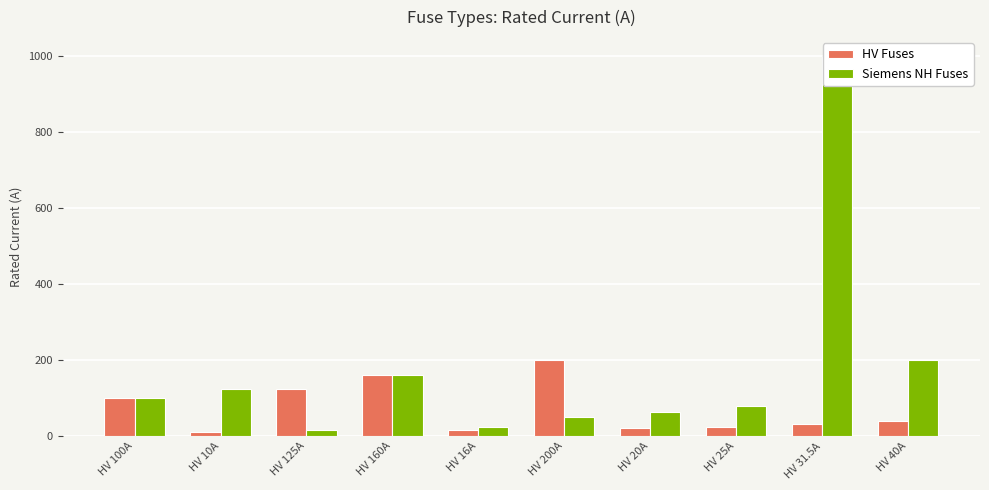

What is the maximum value for HV Fuses?

200.0